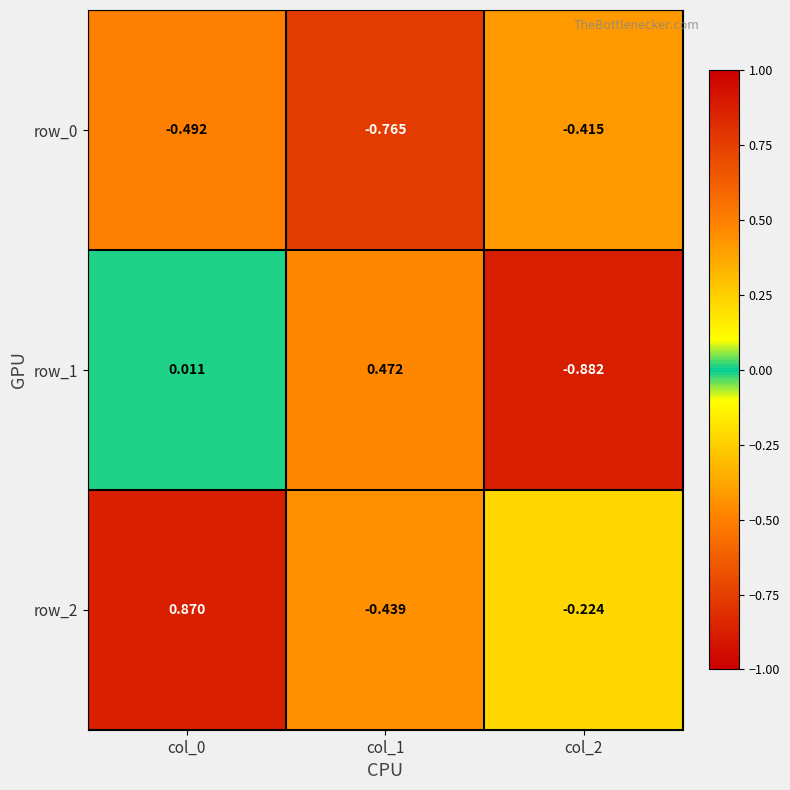

At which category is the sum across all series the highest?

col_0